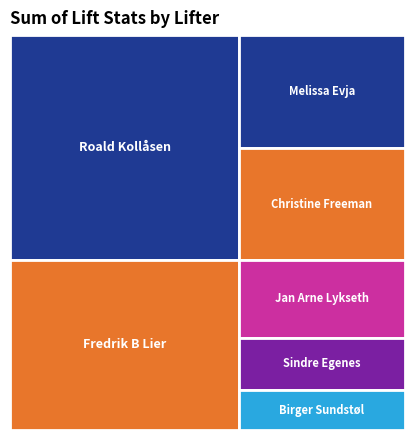

Reading left to right, list all the values displayed in this chart.

BodyweightKg: 80.8	62.0	69.2	105.4	115.1	113.1	64.8
Bench1Kg: 50.0	45.0	110.0	115.0	165.0	160.0	80.0
Best3BenchKg: 50.0	45.0	115.0	132.5	175.0	170.0	87.5
TotalKg: 247.5	245.0	115.0	515.0	680.0	170.0	87.5
WeightClassKg: 84.0	63.0	74.0	120.0	120.0	120.0	66.0
Deadlift1Kg: 100.0	90.0	0.0	210.0	250.0	0.0	0.0